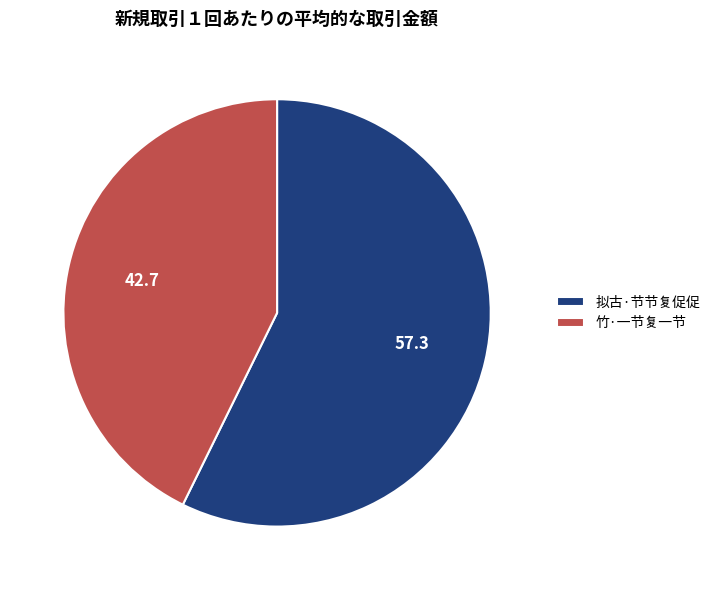

Is it true that 竹·一节复一节 is 43% of the pie?

True